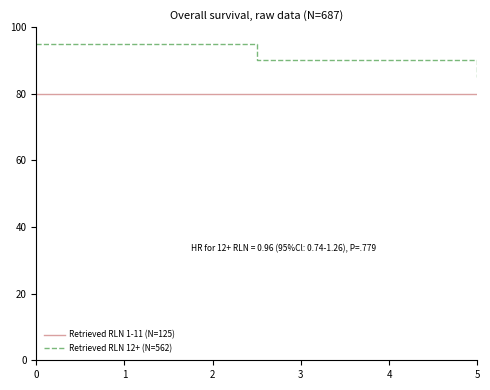

What is the sum of all Retrieved RLN 12+ (N=562) values?

270